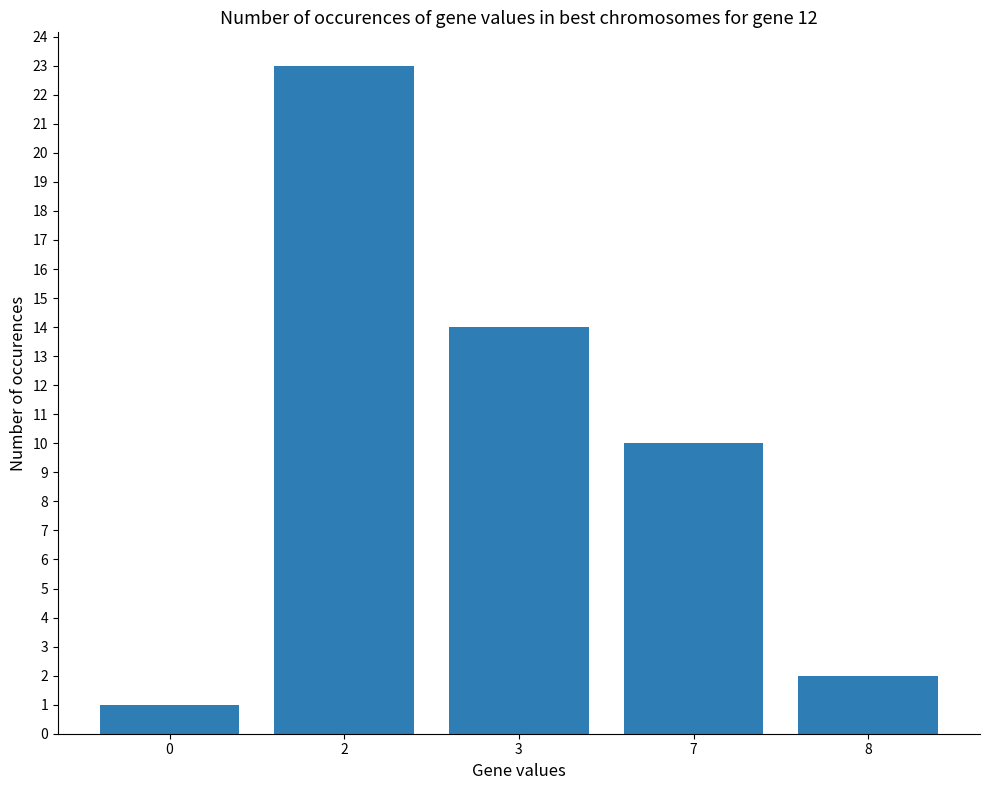

What is the greatest value displayed?

23